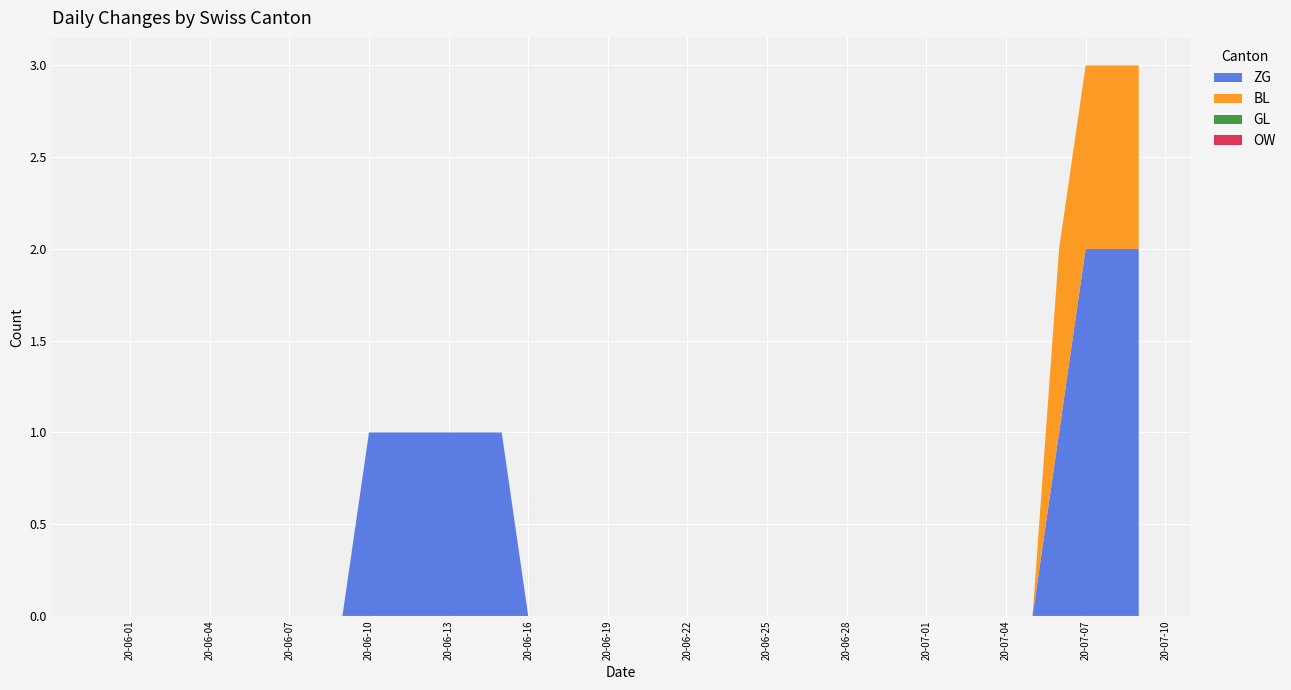

Reading left to right, what are all the values shown in this chart?

ZG: 0	0	0	0	0	0	0	0	0	0	1	1	1	1	1	1	0	0	0	0	0	0	0	0	0	0	0	0	0	0	0	0	0	0	0	0	1	2	2	2
BL: 0	0	0	0	0	0	0	0	0	0	0	0	0	0	0	0	0	0	0	0	0	0	0	0	0	0	0	0	0	0	0	0	0	0	0	0	1	1	1	1
GL: 0	0	0	0	0	0	0	0	0	0	0	0	0	0	0	0	0	0	0	0	0	0	0	0	0	0	0	0	0	0	0	0	0	0	0	0	0	0	0	0
OW: 0	0	0	0	0	0	0	0	0	0	0	0	0	0	0	0	0	0	0	0	0	0	0	0	0	0	0	0	0	0	0	0	0	0	0	0	0	0	0	0